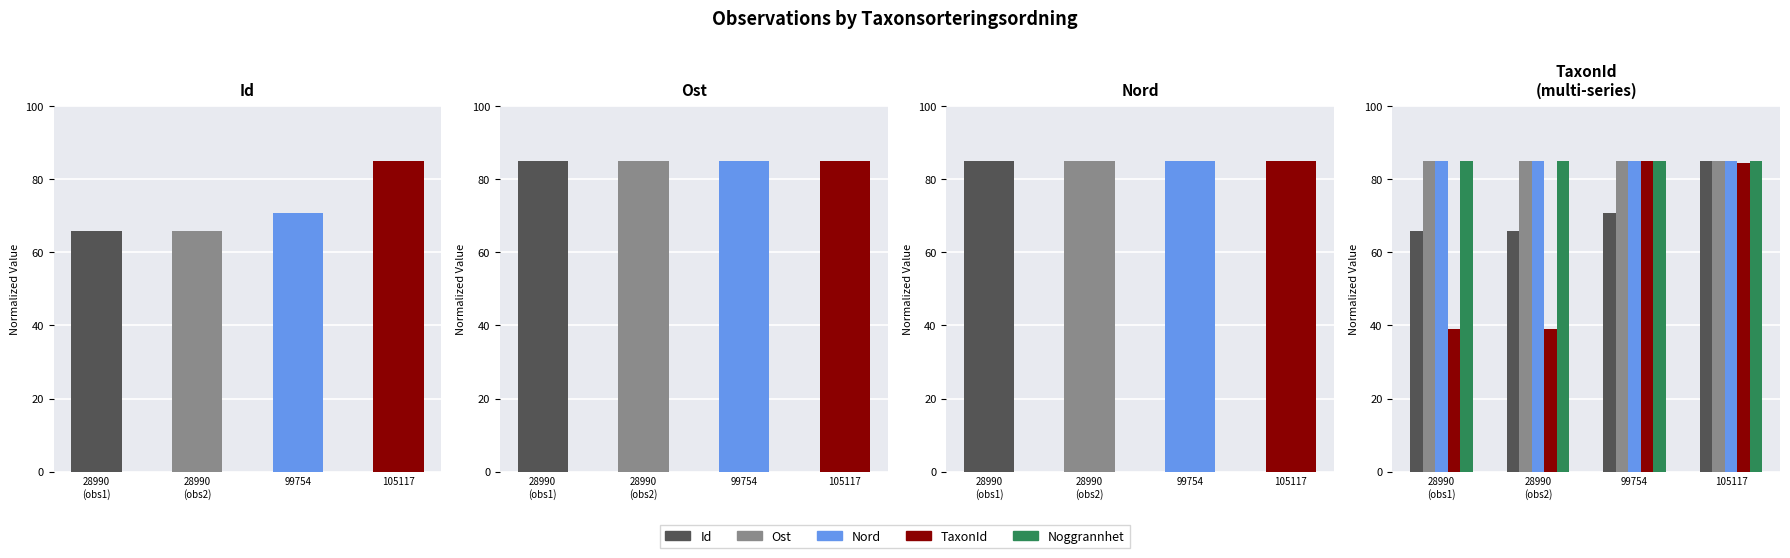

Which series has the largest range (max minus min)?

TaxonId